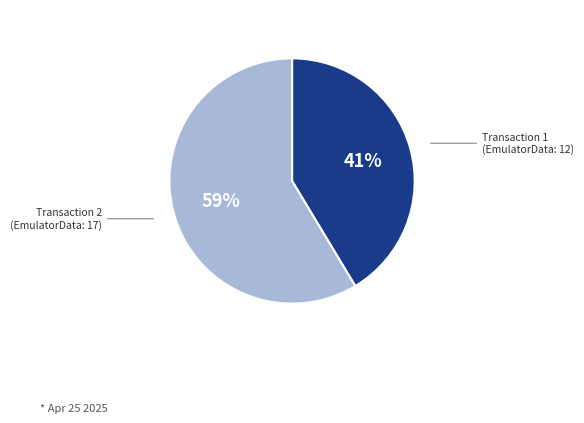

Is there a majority slice in this chart?

Yes